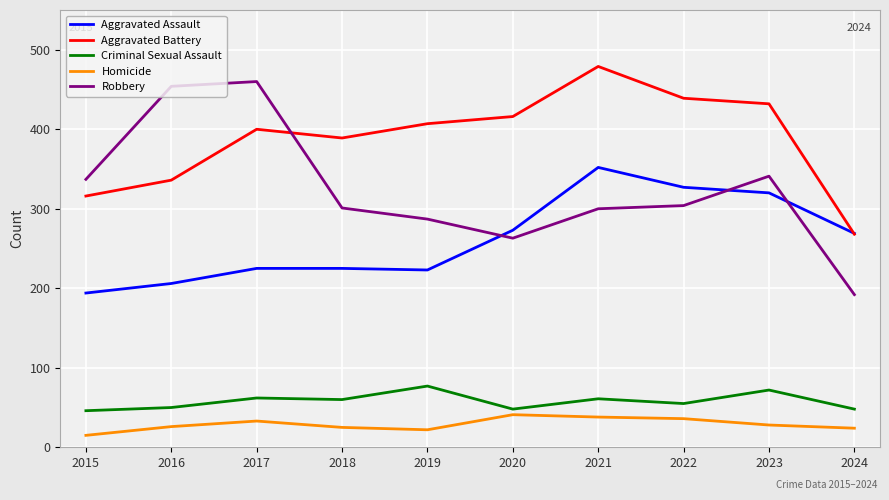

What is the spread (max minus min) of values at 2023?

404